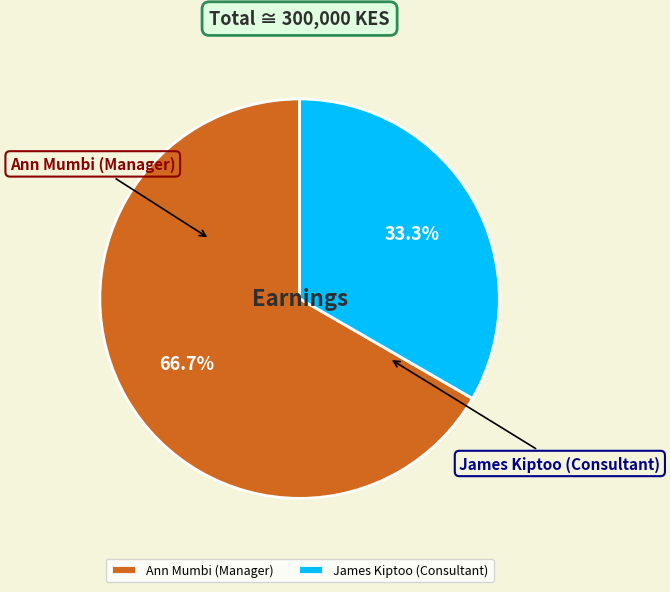

What is the total percentage of James Kiptoo (Consultant) and Ann Mumbi (Manager)?

100.0%